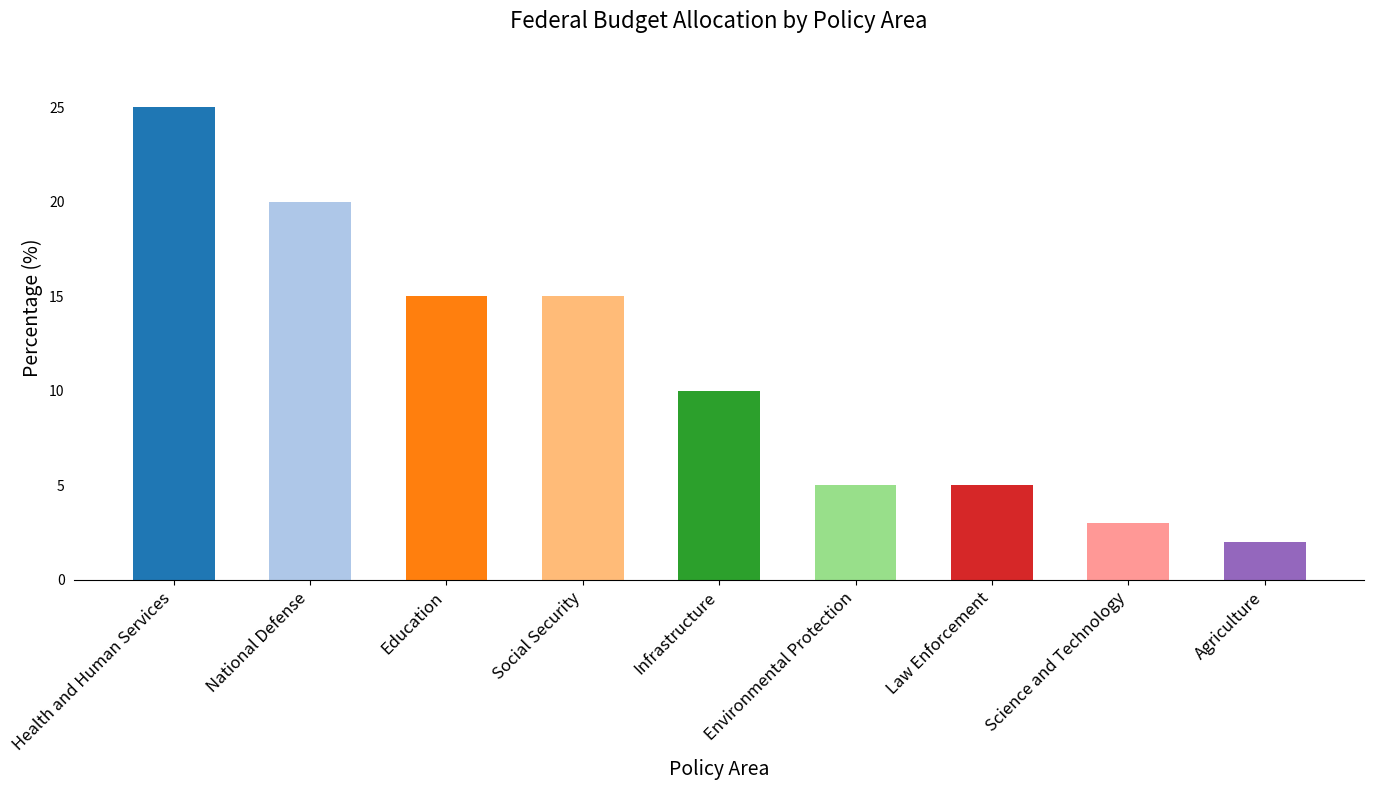

What is the minimum value shown in the chart?

2